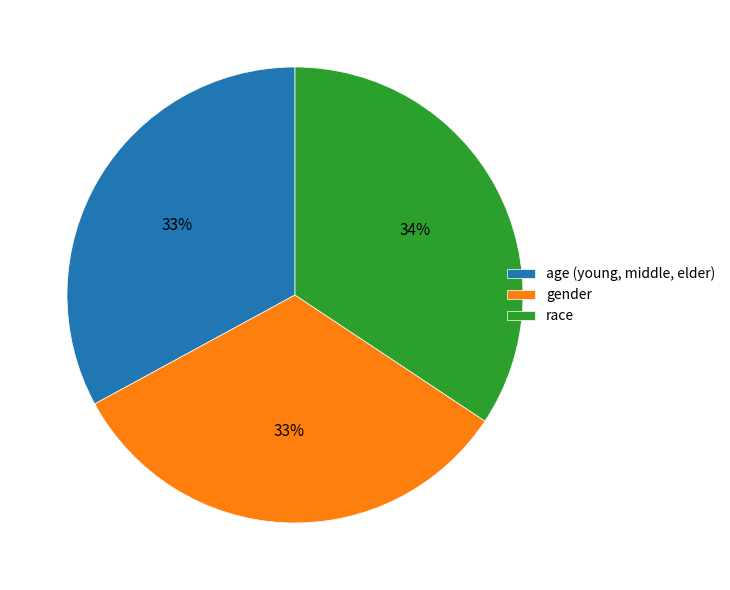

Count the number of slices in the pie.

3